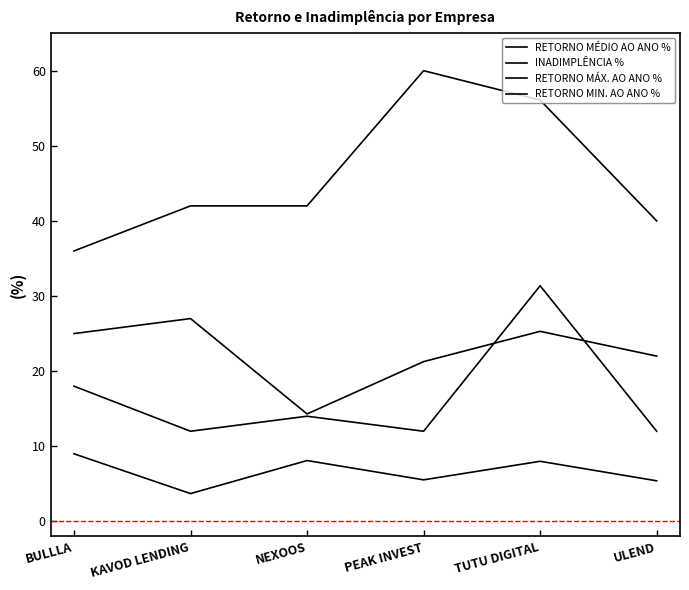

True or false: RETORNO MÉDIO AO ANO % and INADIMPLÊNCIA % cross at least once.

False